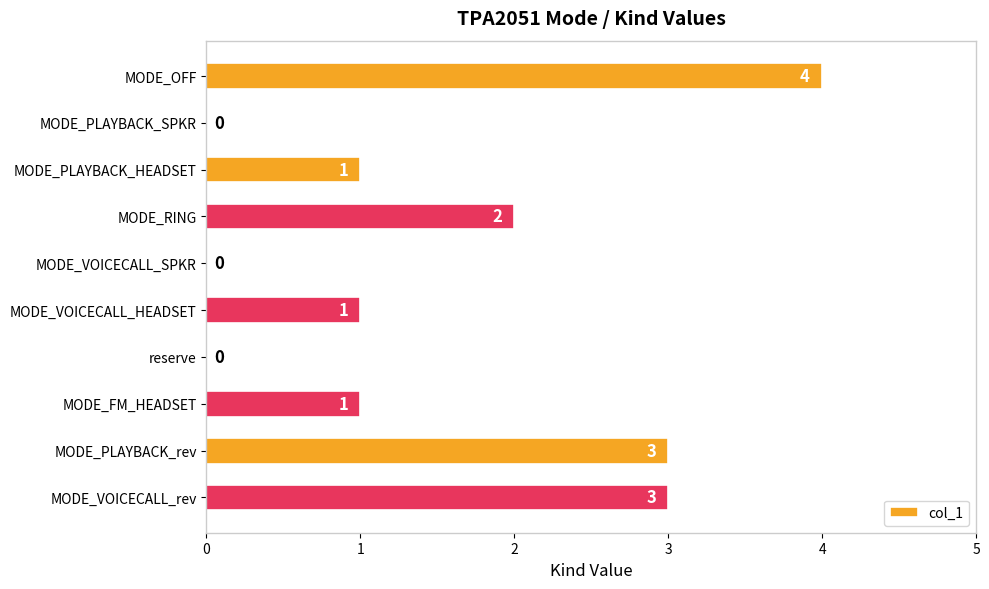

The chart shows a value of 0 at MODE_PLAYBACK_SPKR. True or false?

True